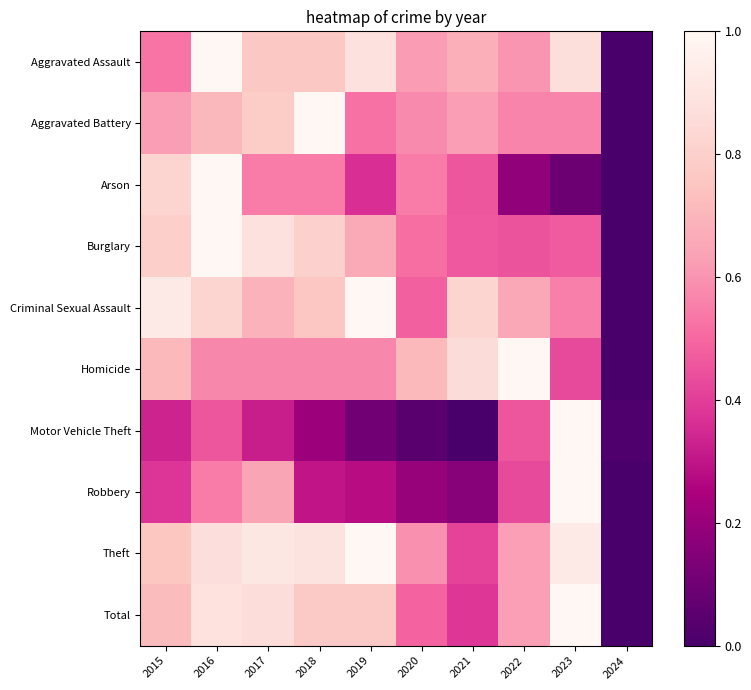

Which label corresponds to the smallest value in the chart?

2024